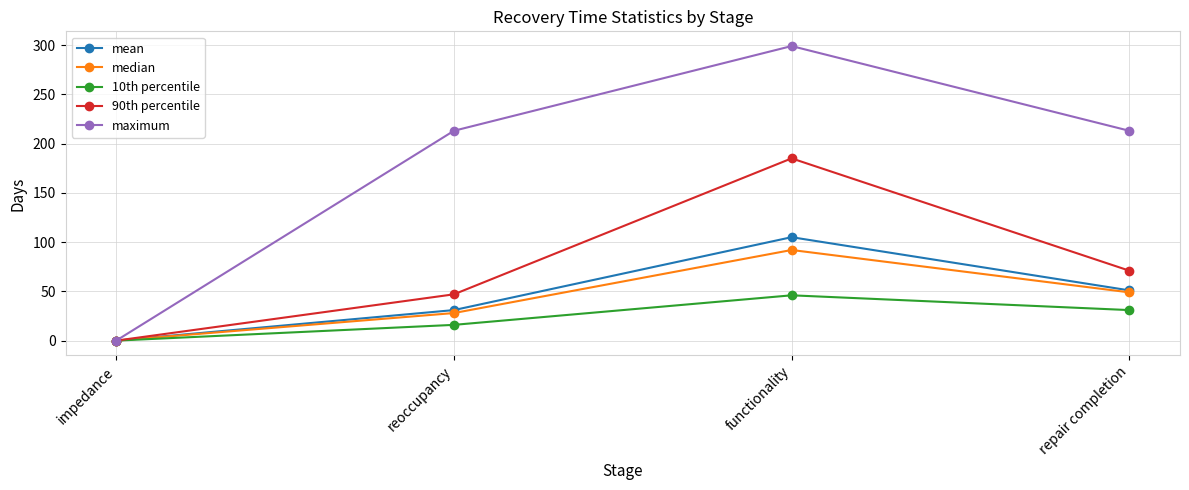

The 10th percentile series shows 21 at repair completion. True or false?

False